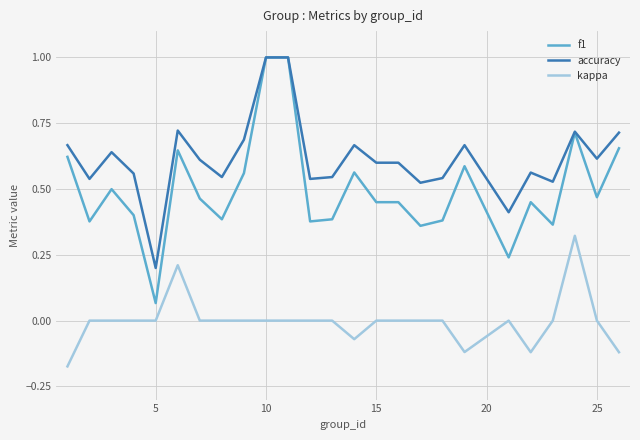

Which series has the largest total across all categories?

accuracy